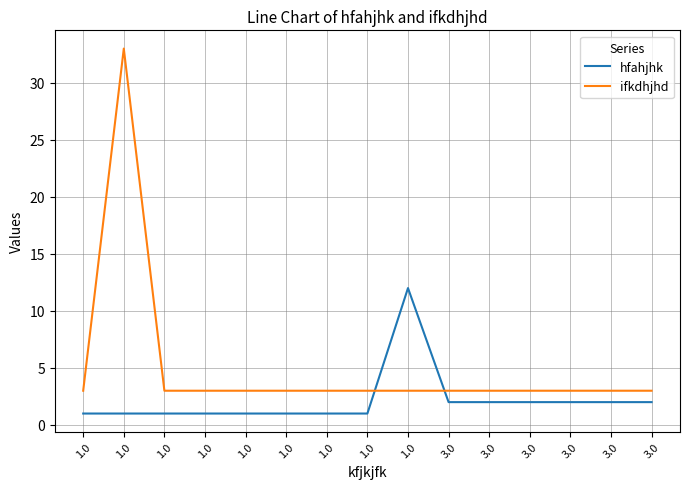

The value of hfahjhk at 1.0 is 0. True or false?

False